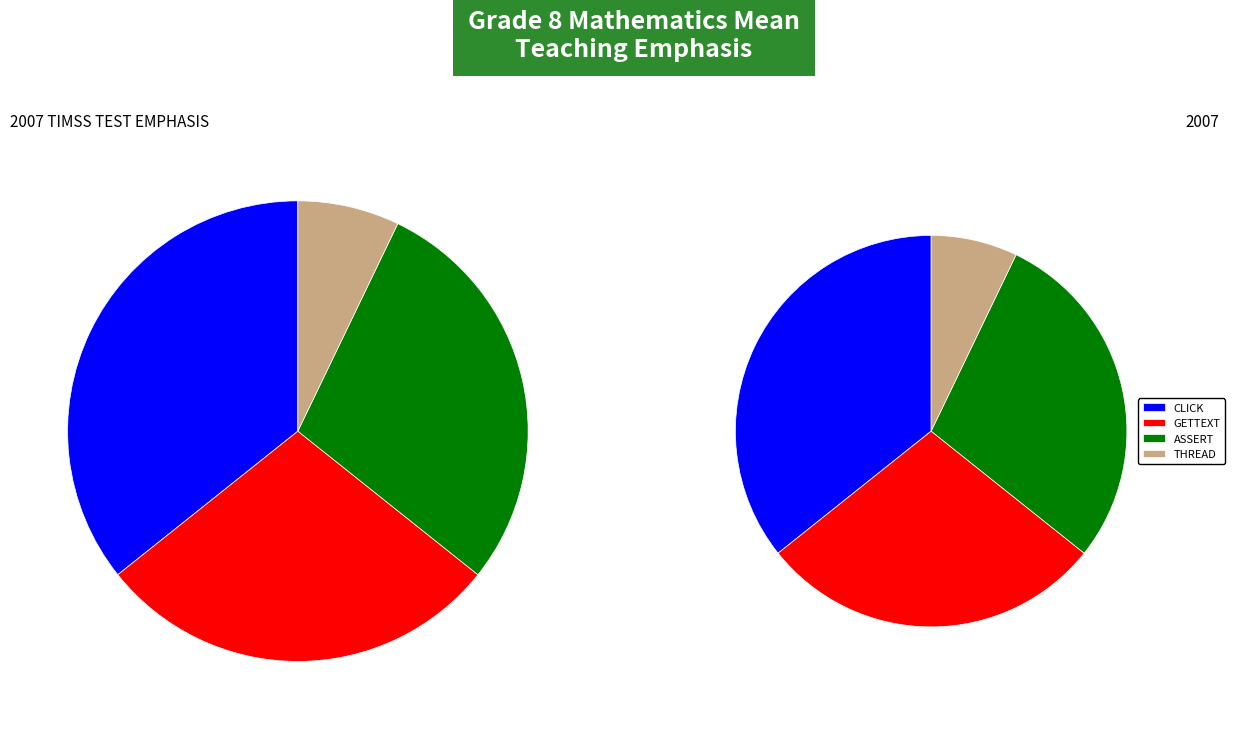

Is assert the majority of the pie?

No